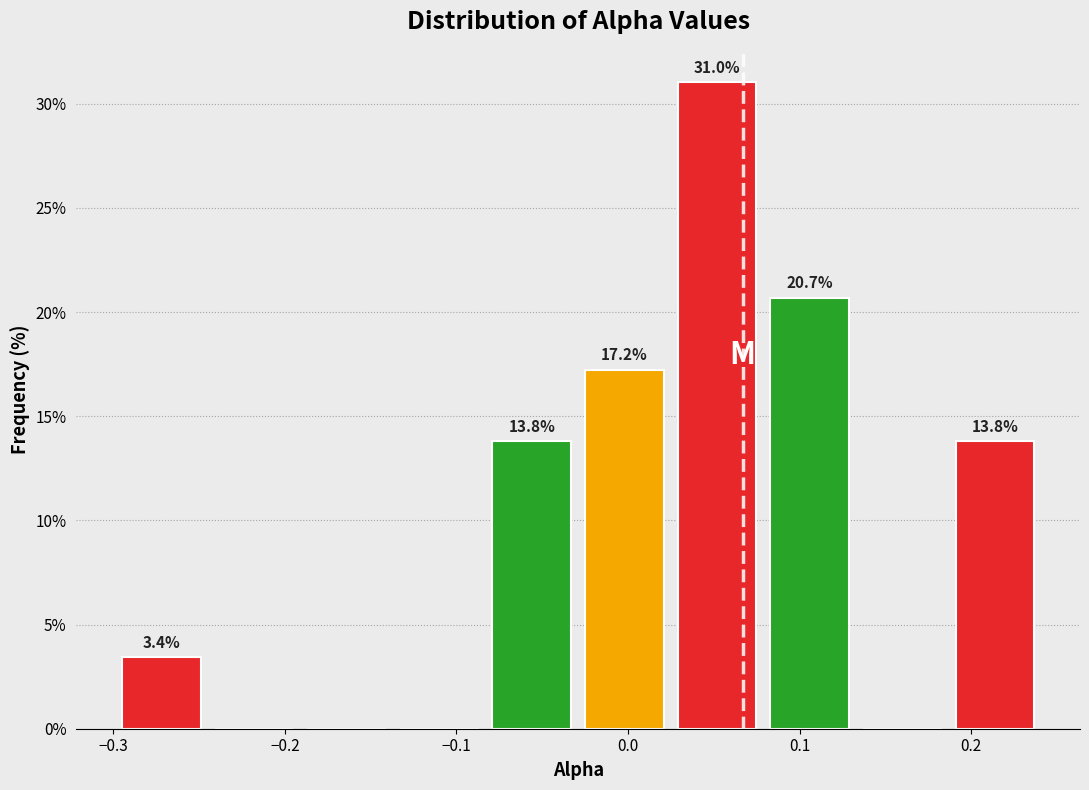

Over which range of the x-axis is the bar tallest?

0.02 to 0.08